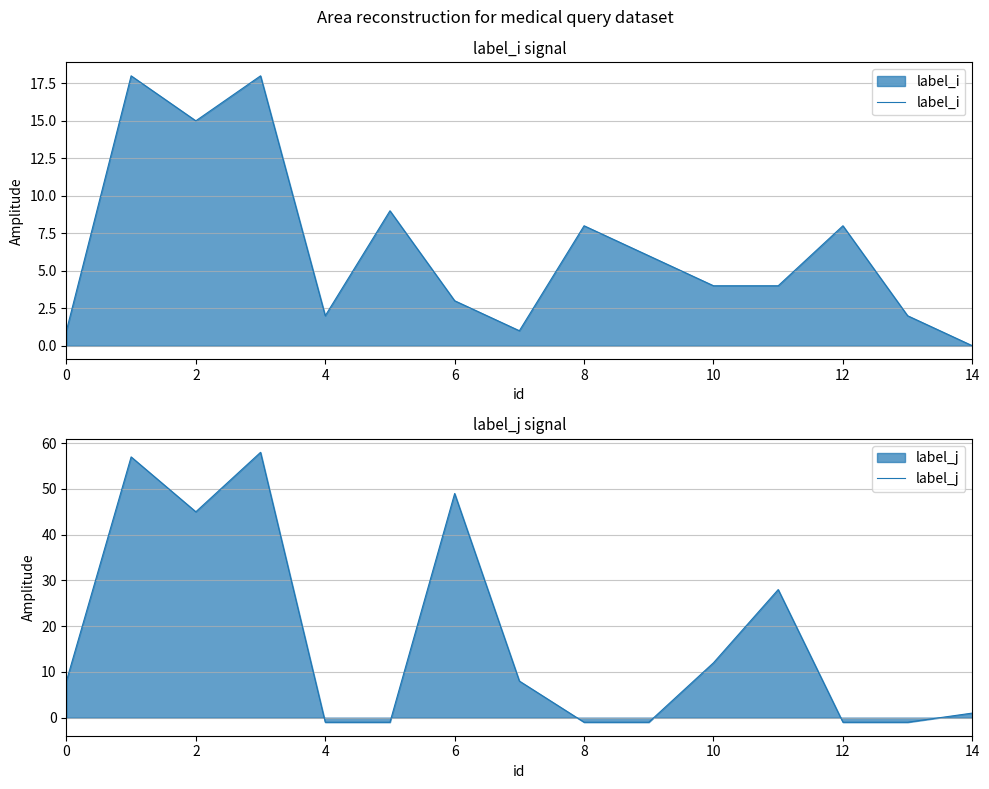

How many categories are shown in the chart?

15